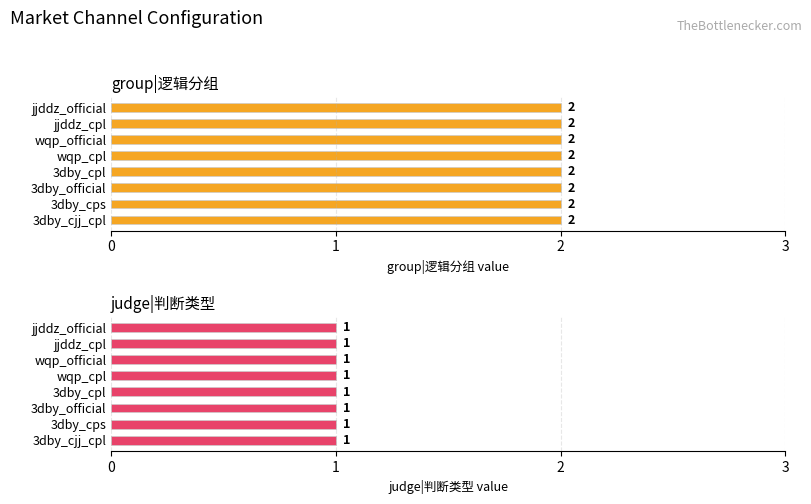

What is the difference between the highest and lowest values at 3dby_cpl?

1